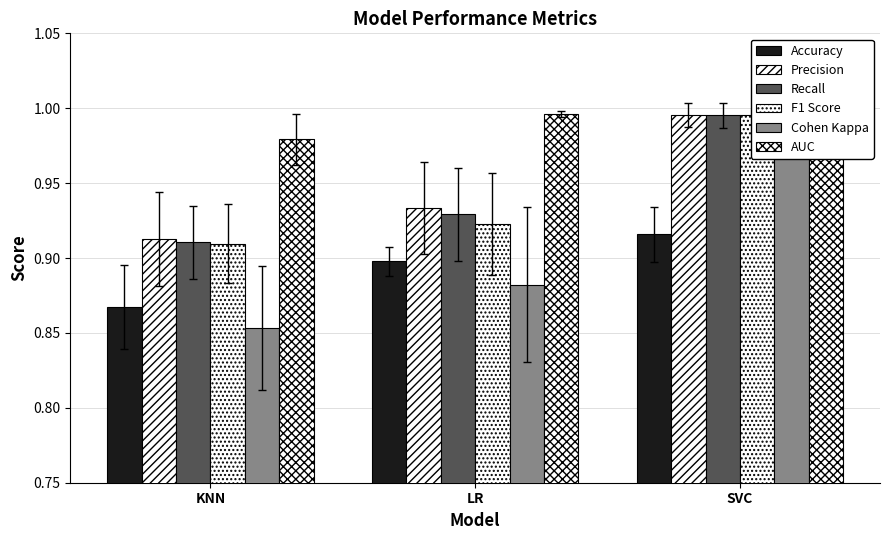

What is the value of the F1 Score bar at the 1st from the left?

0.9